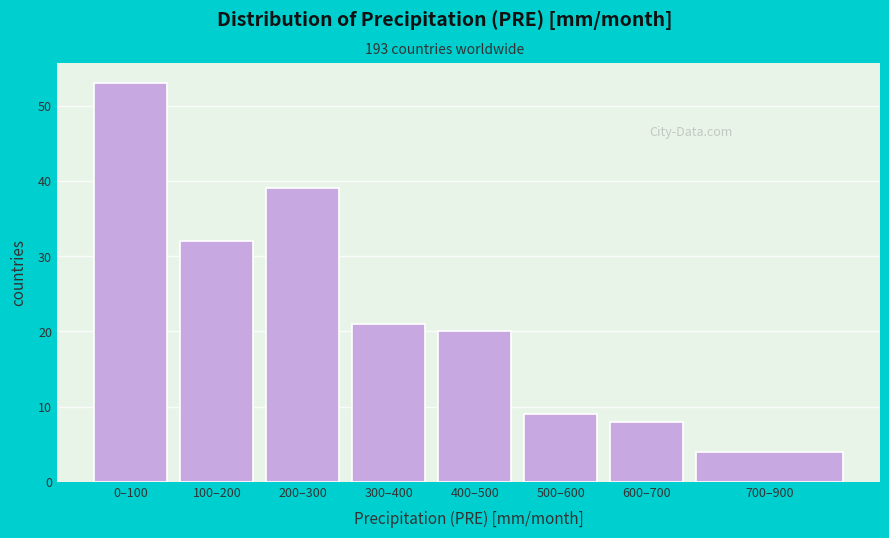

Reading left to right, what are all the values shown in this chart?

53	32	39	21	20	9	8	4